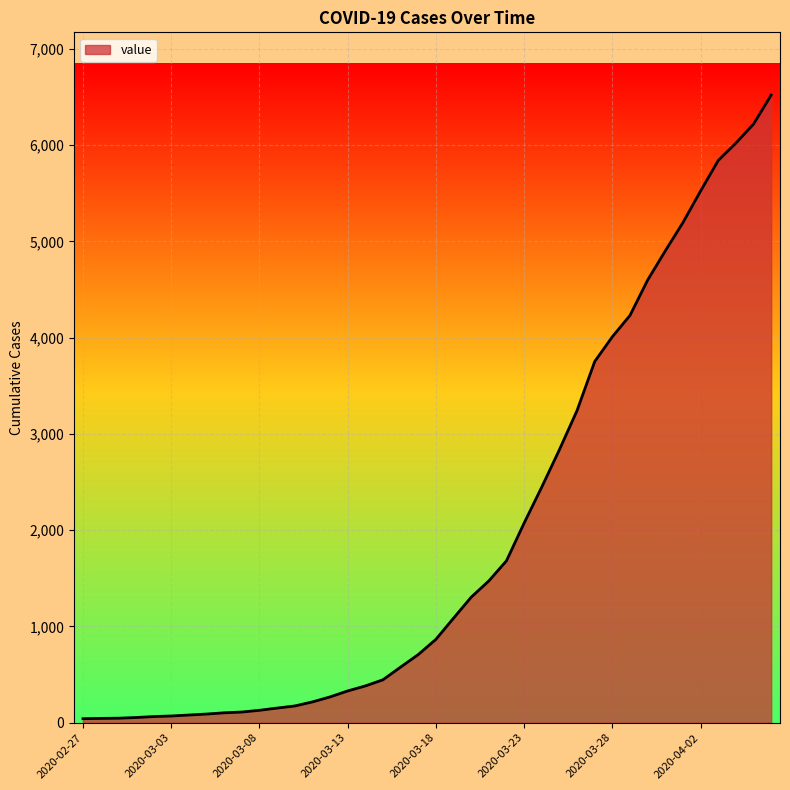

What is the difference between the maximum and minimum values?

6477